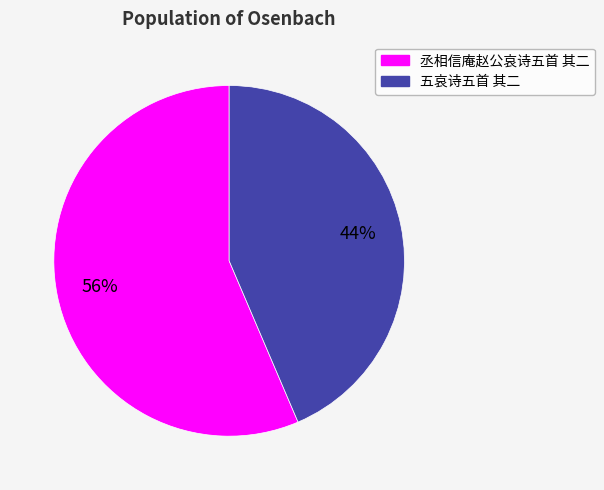

Approximately how many times larger is the value at 丞相信庵赵公哀诗五首 其二 compared to 五哀诗五首 其二?

1.3